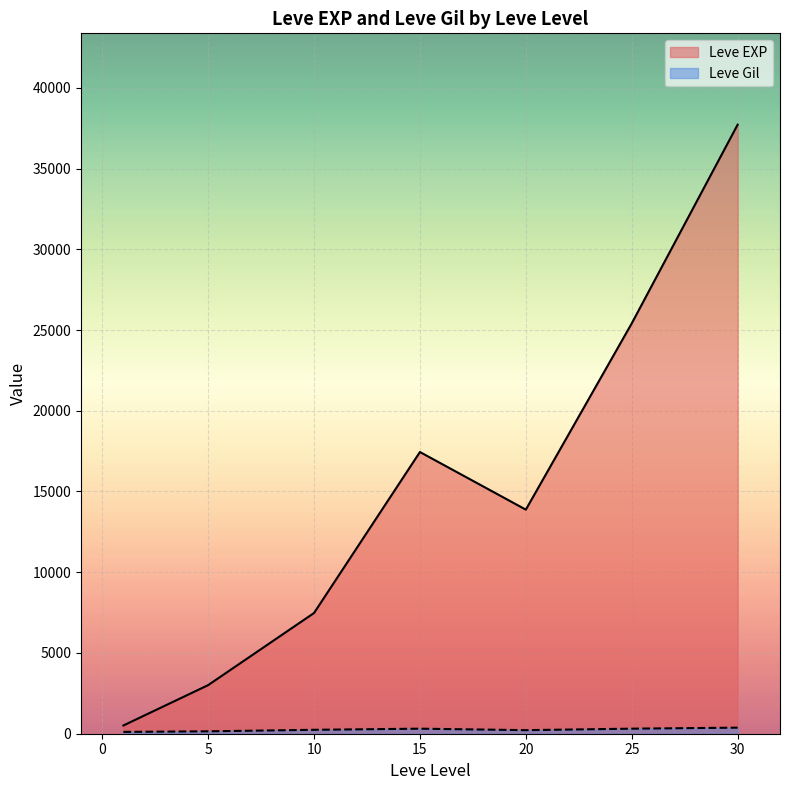

The value of Leve EXP at 15 is 17445.0. True or false?

True